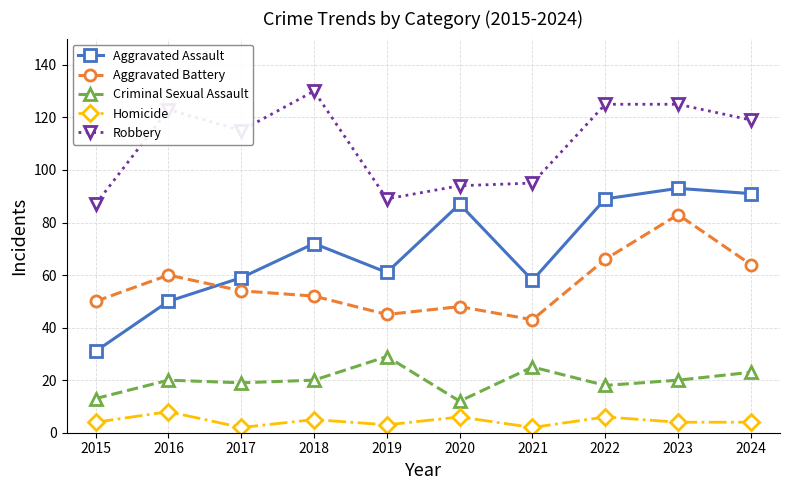

True or false: Aggravated Assault and Homicide cross at least once.

False